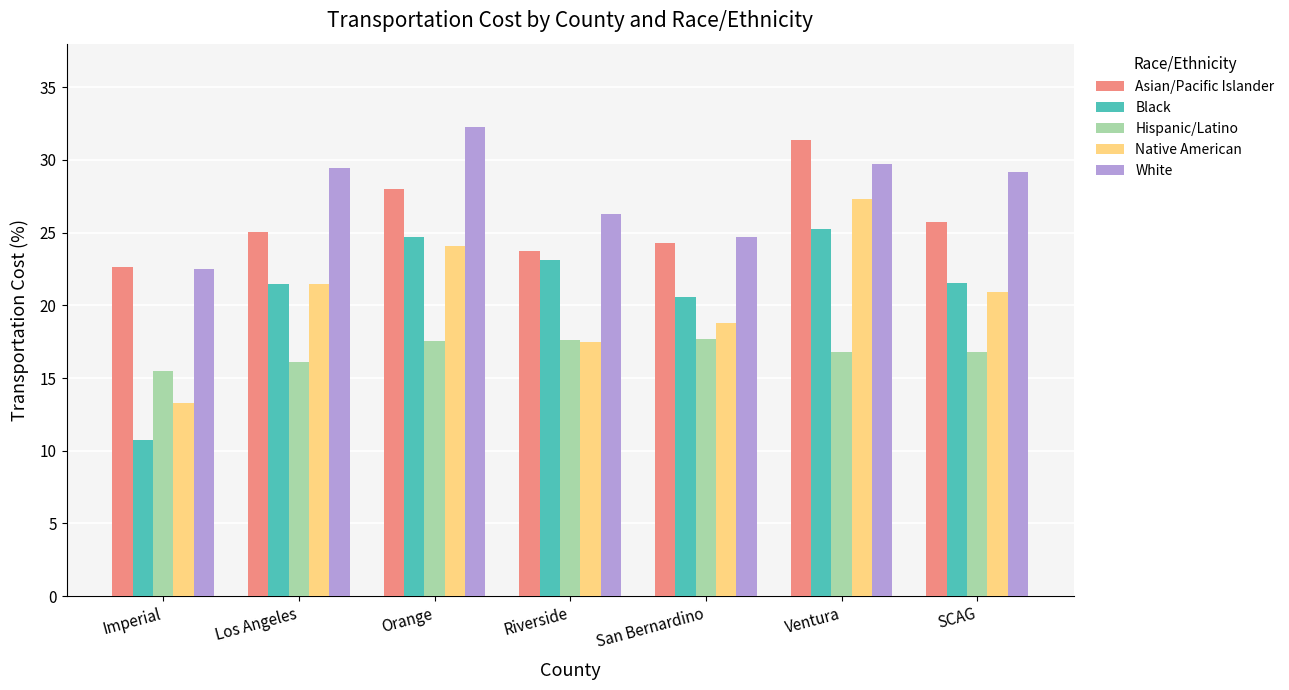

True or false: Black has a value of 8.1 at San Bernardino.

False